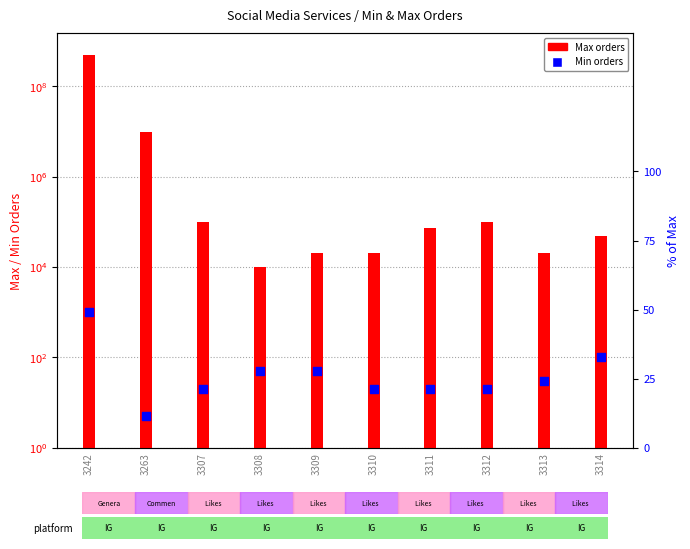

Approximately how many times larger is the value at 3310 compared to 3314?

0.2